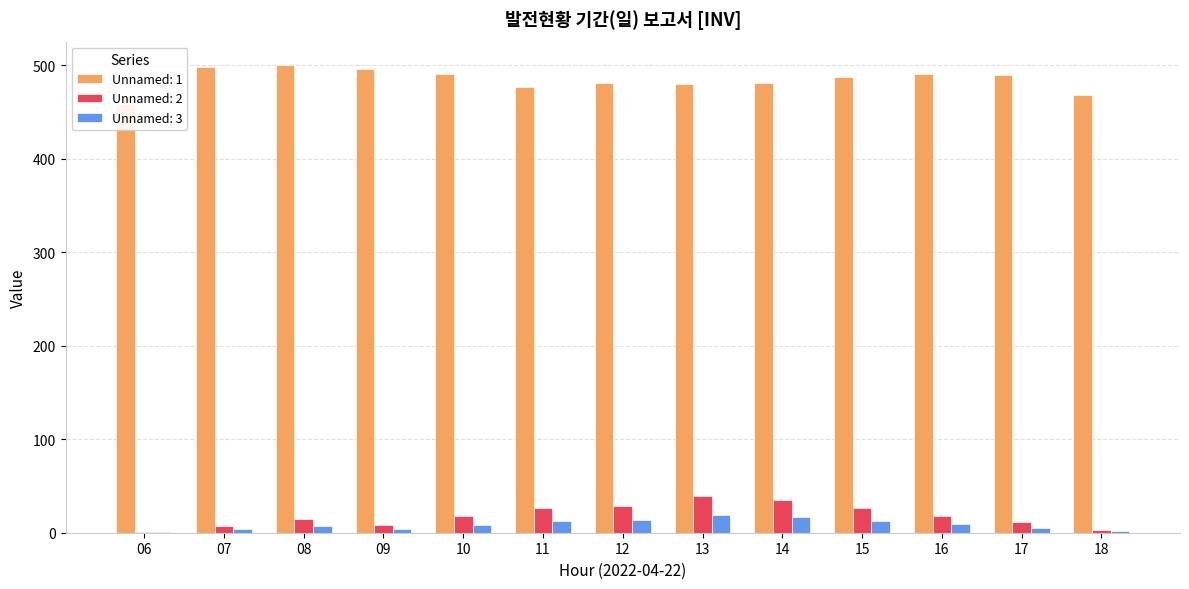

What are all the series names shown in the legend?

Unnamed: 1, Unnamed: 2, Unnamed: 3